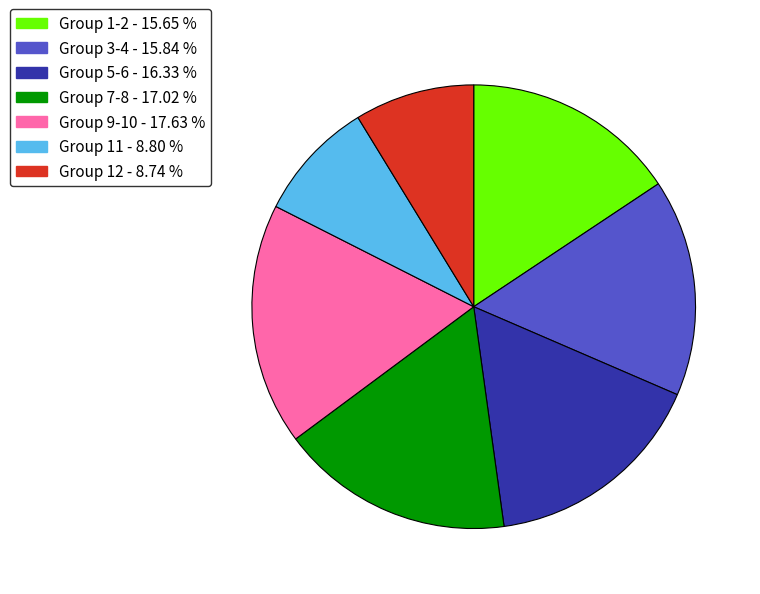

Count the number of slices in the pie.

7